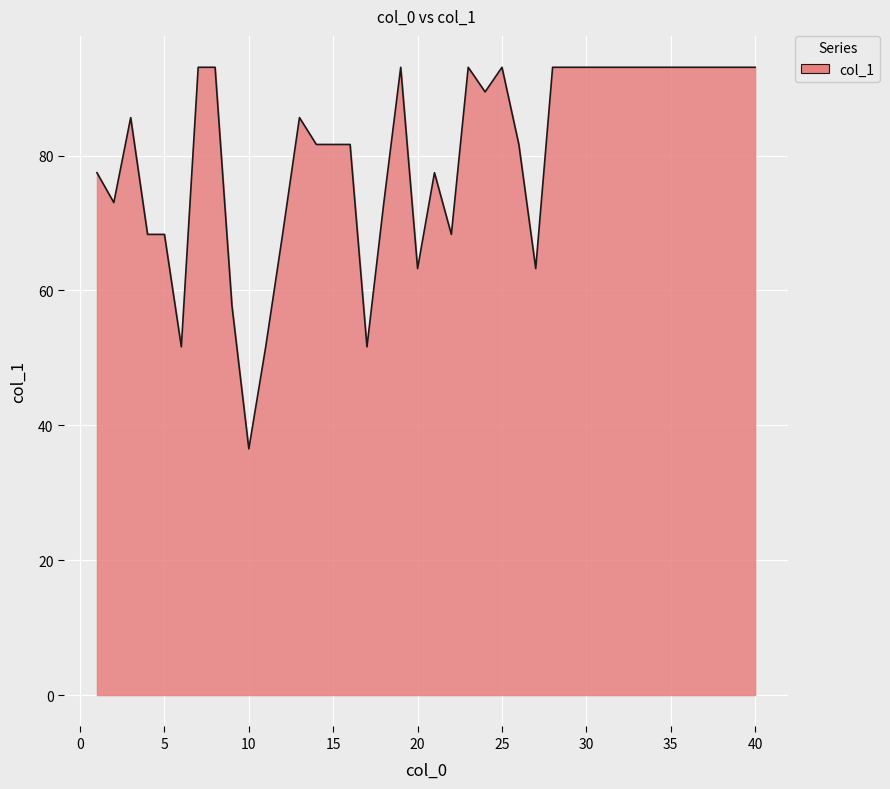

What is the smallest value displayed?

36.5